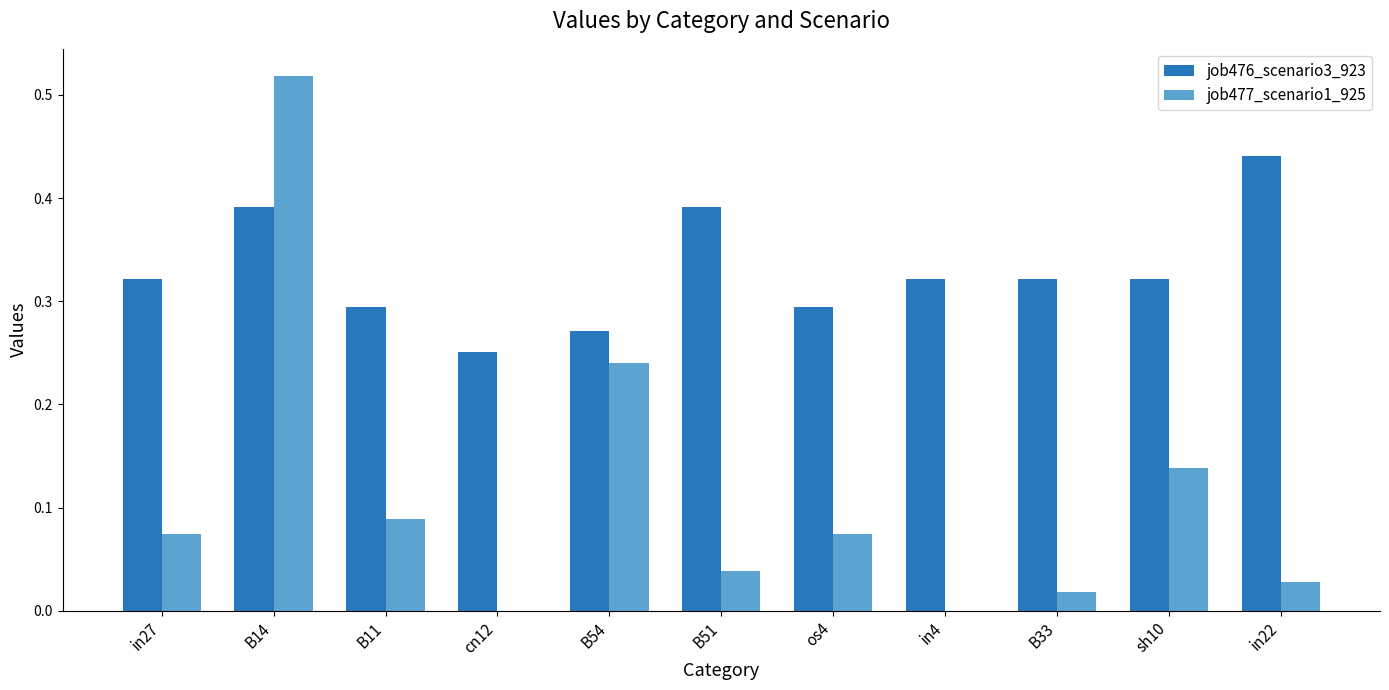

What are all the series names shown in the legend?

job476_scenario3_923, job477_scenario1_925